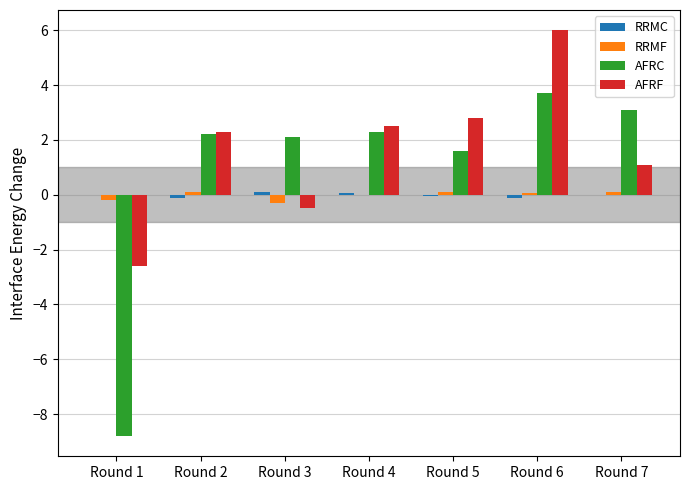

The AFRC series shows 1.3 at Round 3. True or false?

False